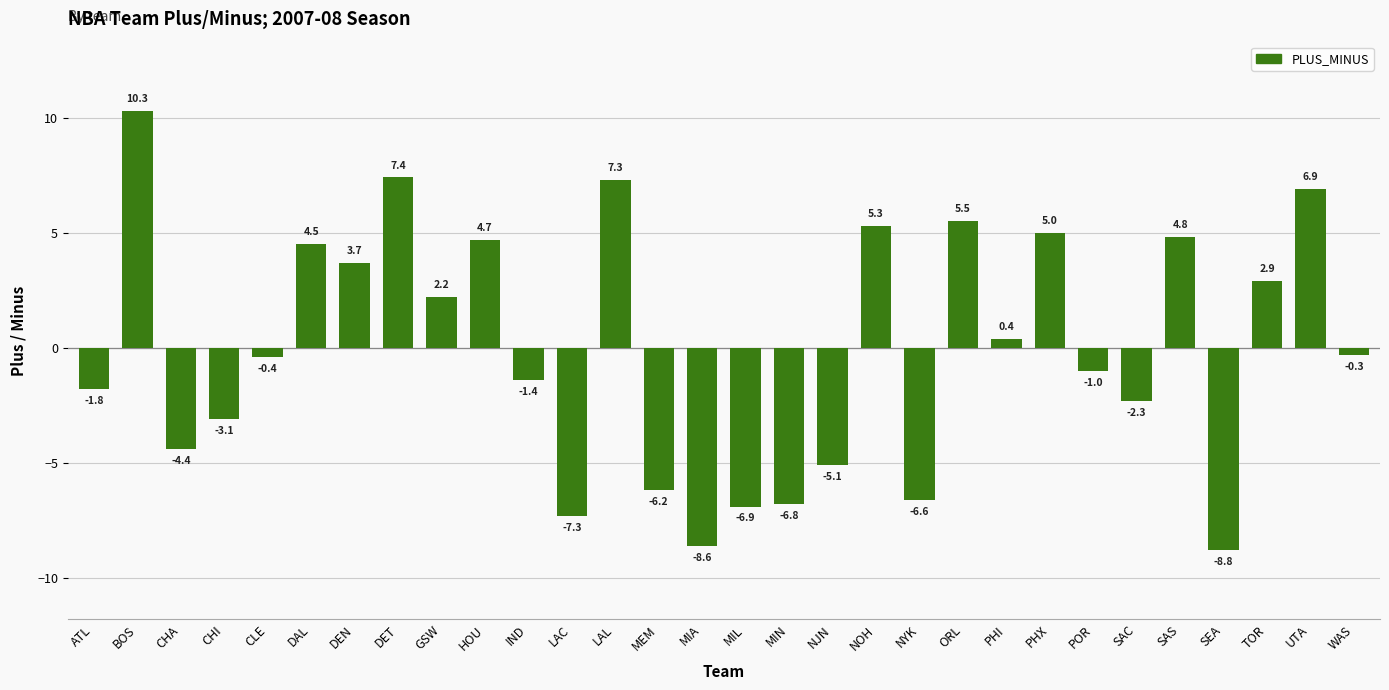

What is the minimum value shown in the chart?

-8.8